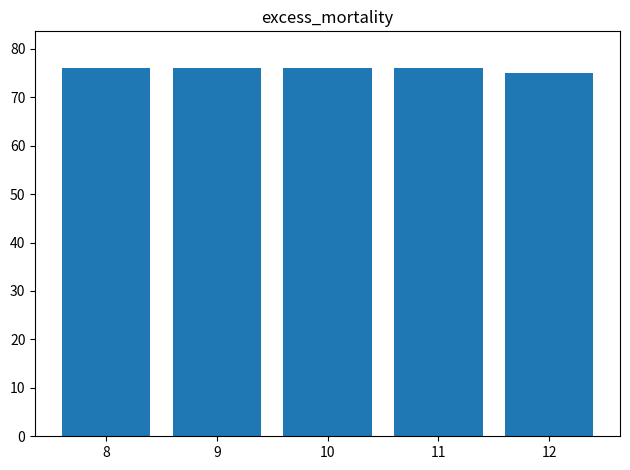

Is it true that the value at 11 is 76?

True